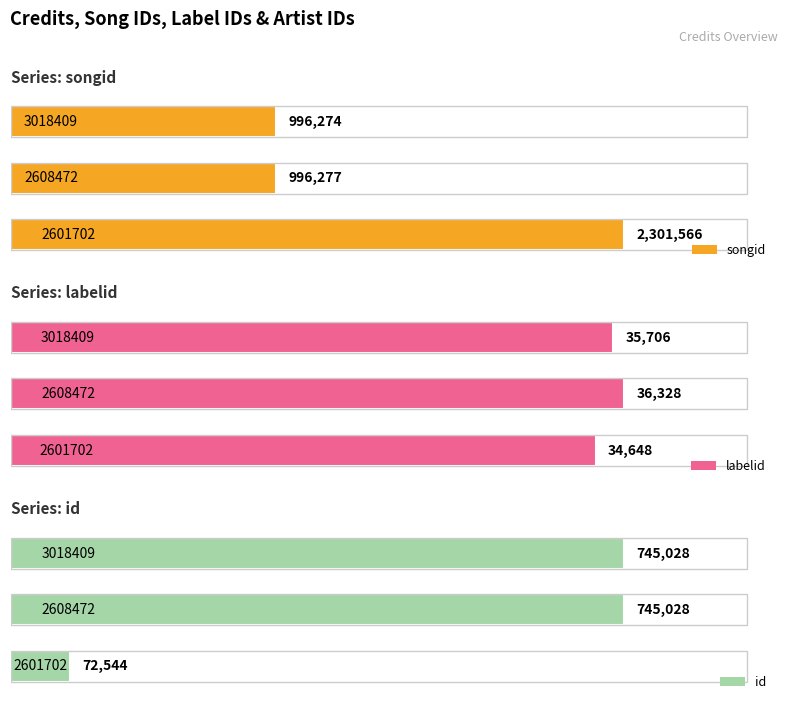

At which category does the chart reach its minimum across all series?

2601702